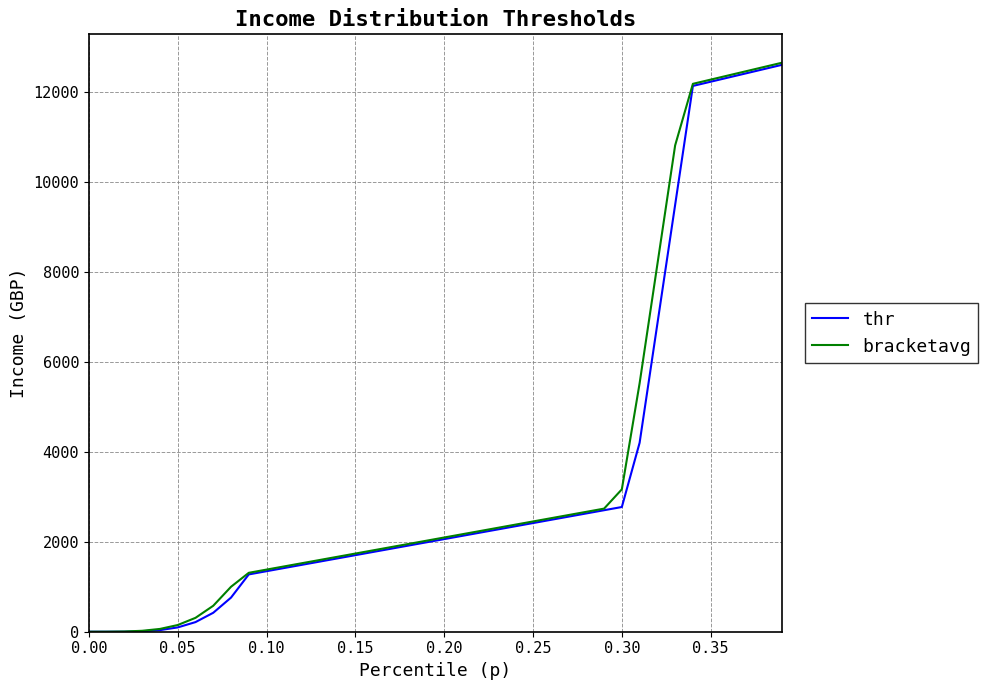

What is the maximum value shown in the chart?

12641.8